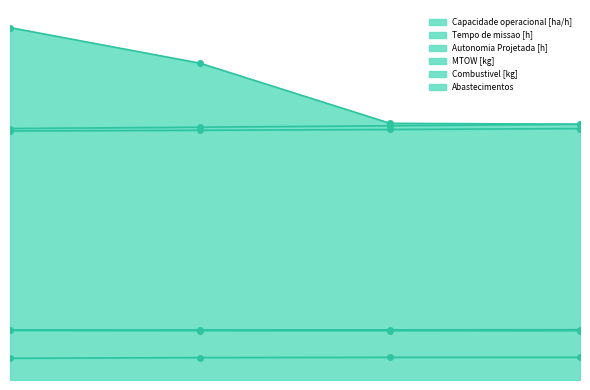

What is the total value across all series at 2?

4.1